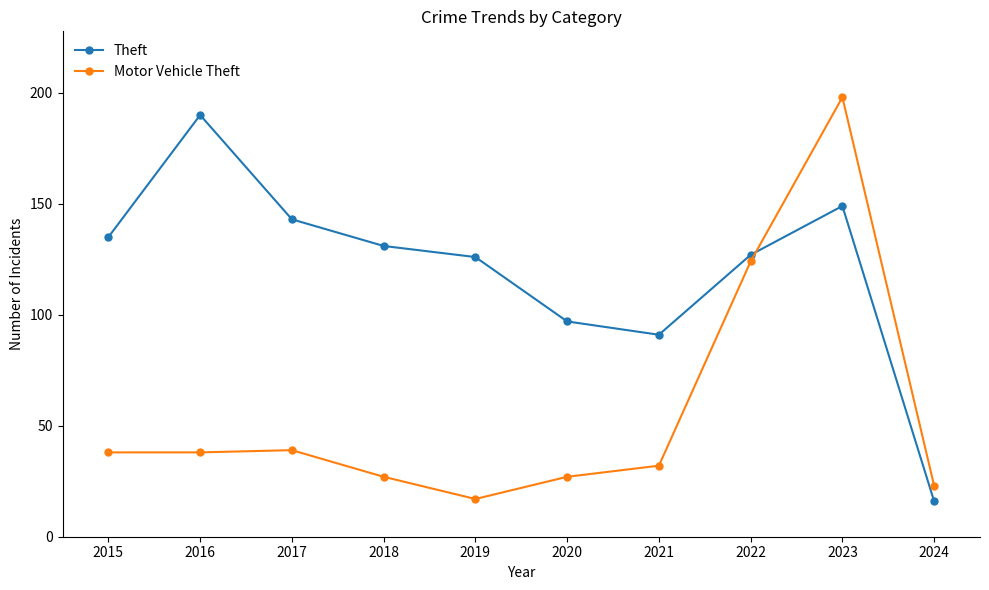

True or false: Theft and Motor Vehicle Theft cross at least once.

True